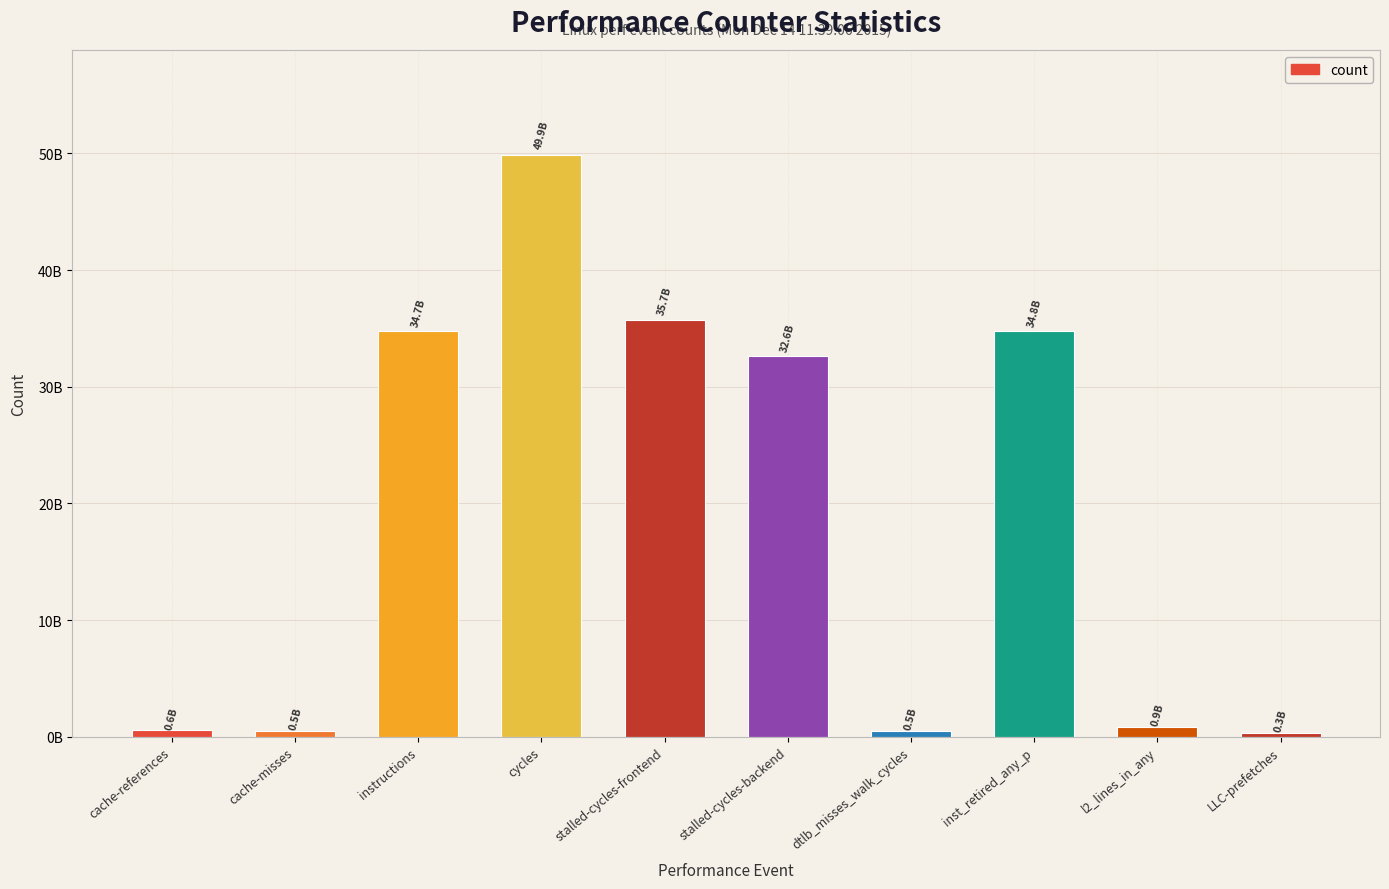

What is the difference between the second highest and second lowest values?

35226522060